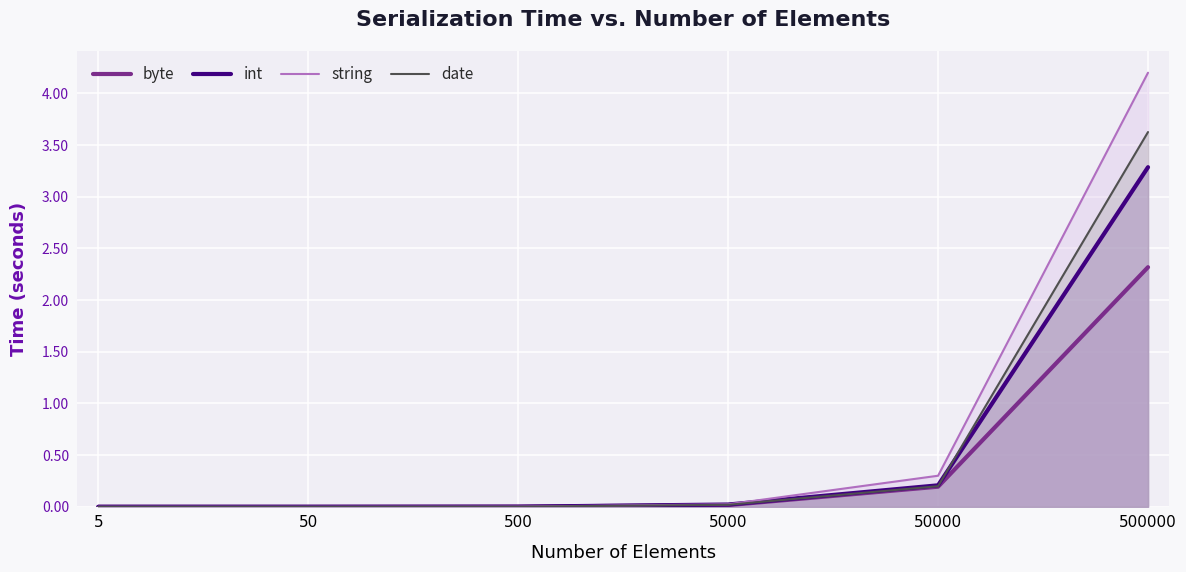

True or false: int has a value of -2.1 at 50.

False